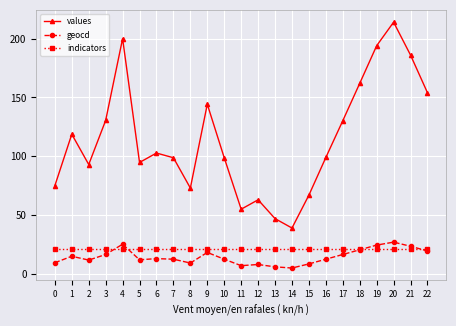

True or false: indicators and values cross at least once.

False